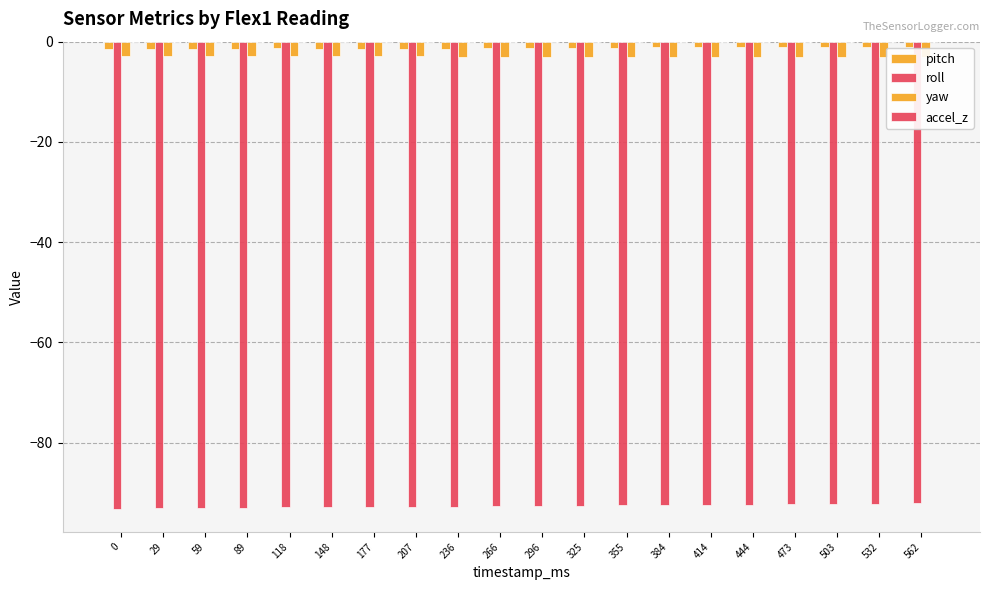

What is the difference between the maximum and second lowest values in the roll series?

0.9